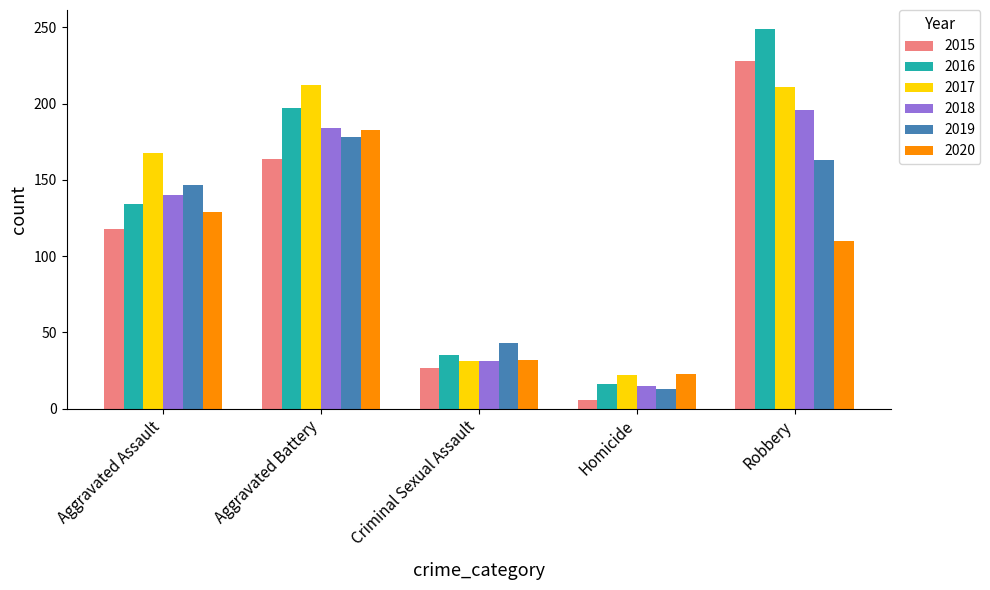

What is the total value across all series at Robbery?

1157